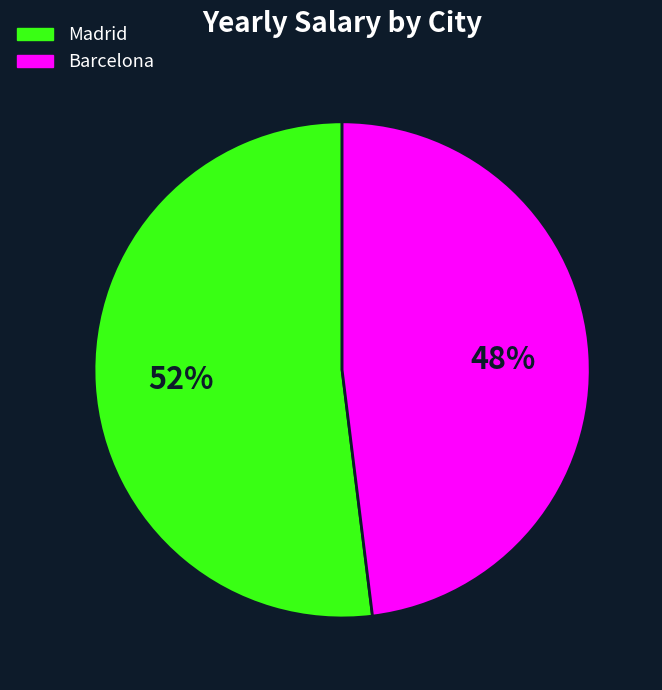

To the nearest percent, what is the difference between the largest and smallest slice percentages?

4%